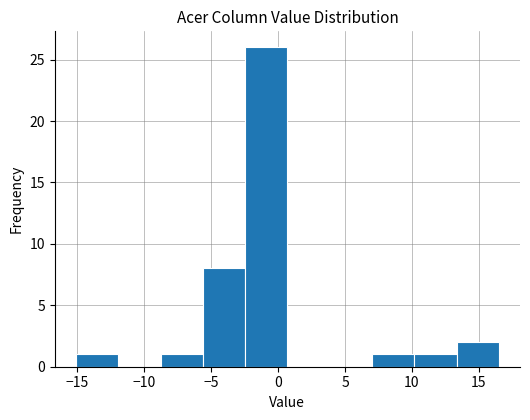

Reading left to right, list every bar in this chart as the range it spans on the x-axis followed by its height. Neither the bar edges nor the heights are printed on the chart, so give them approximately, as read against the axes.

-15.0 to -12.0: 1
-12.0 to -9.0: 0
-9.0 to -5.5: 1
-5.5 to -2.5: 8
-2.5 to 0.5: 26
0.5 to 4.0: 0
4.0 to 7.0: 0
7.0 to 10.0: 1
10.0 to 13.5: 1
13.5 to 16.5: 2